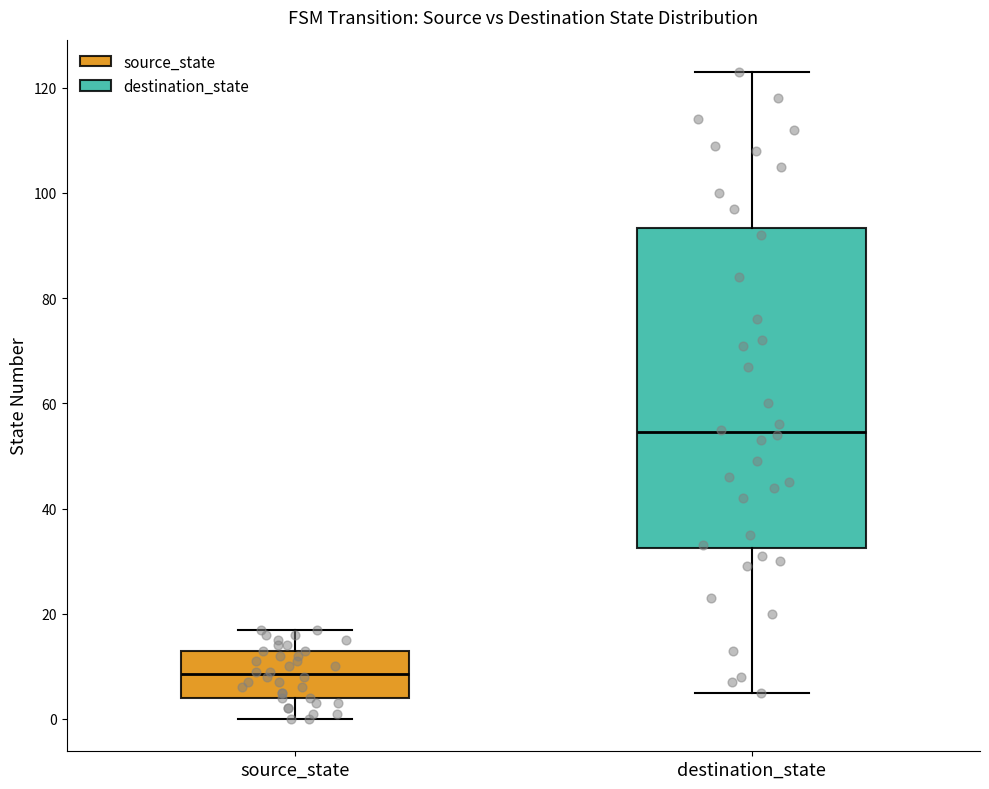

Which box has the highest median line?

destination_state